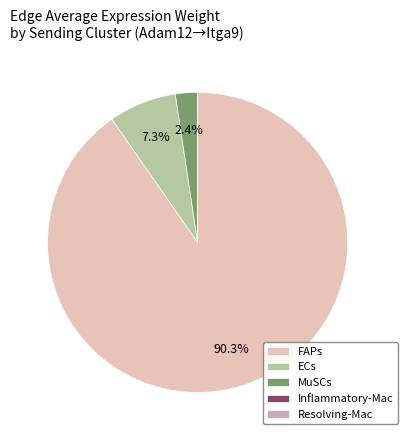

To the nearest percent, what is the difference between the largest and smallest slice percentages?

90%